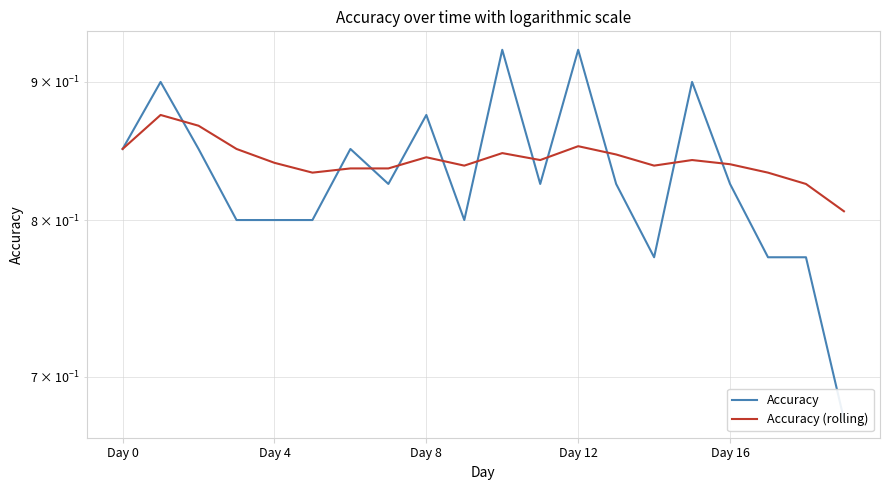

True or false: Accuracy and Accuracy (rolling) intersect in this chart.

True